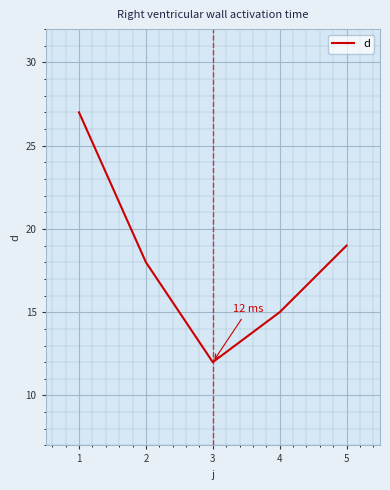

Count the number of categories in the chart.

5